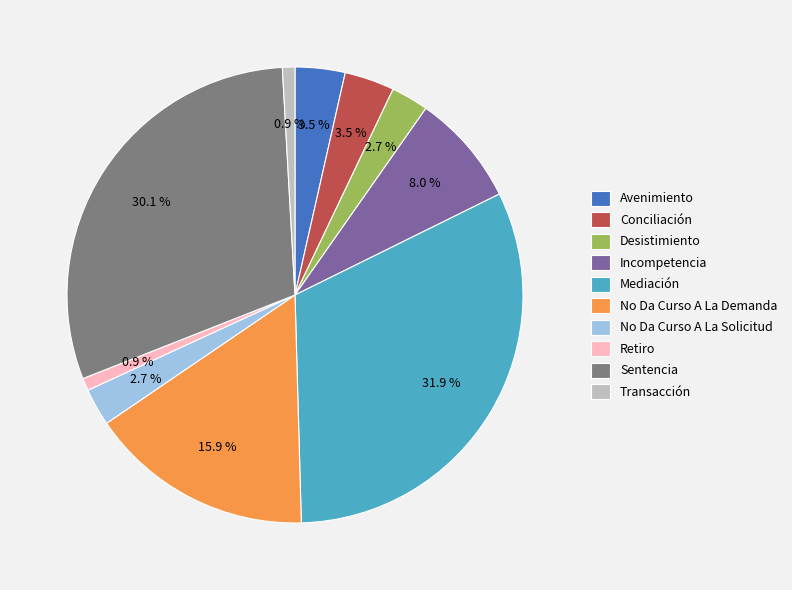

Which has a higher value, Transacción or Desistimiento?

Desistimiento